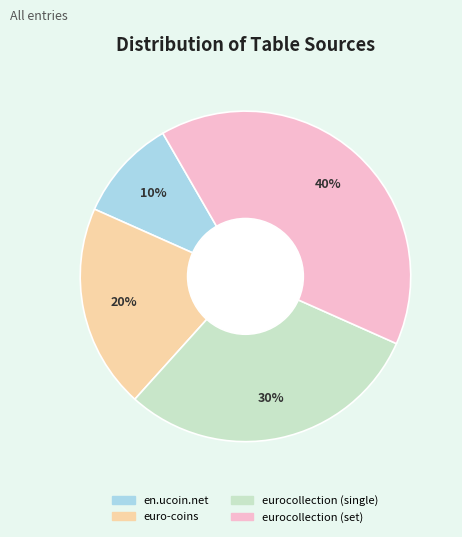

True or false: eurocollection (single) accounts for 30% of the total.

True